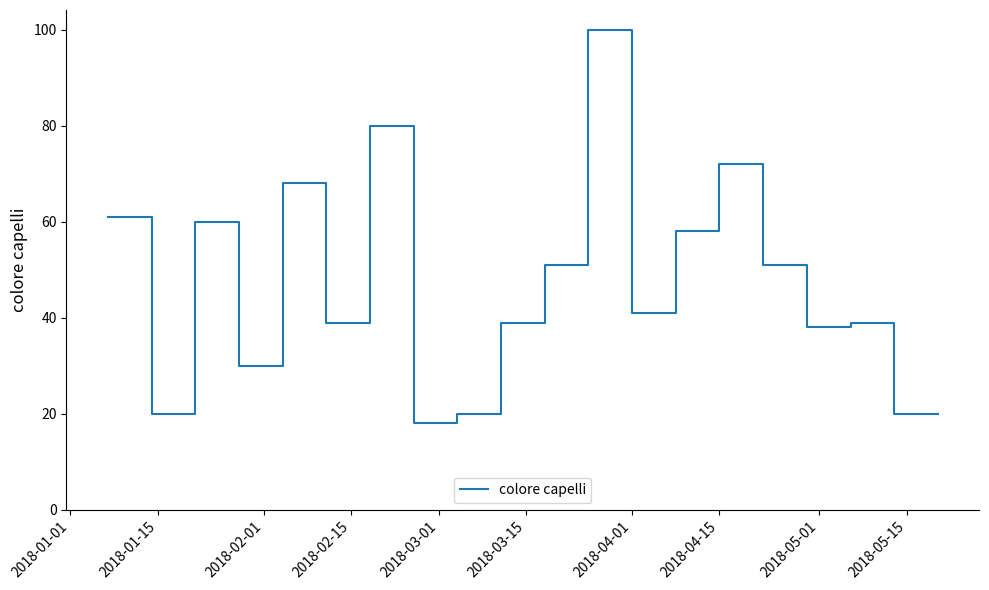

What is the smallest value displayed?

18